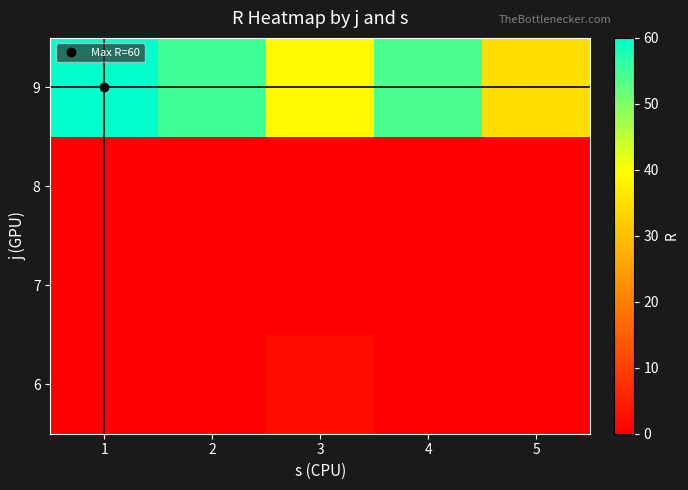

Reading left to right, transcribe all the data shown in this chart.

6: 1=0	2=0	3=2	4=0	5=0
7: 1=0	2=0	3=0	4=0	5=0
8: 1=0	2=0	3=0	4=0	5=0
9: 1=60	2=55	3=39	4=54	5=35